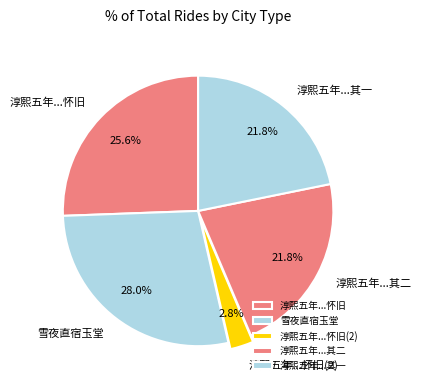

Is 淳熙五年...其二 the majority of the pie?

No